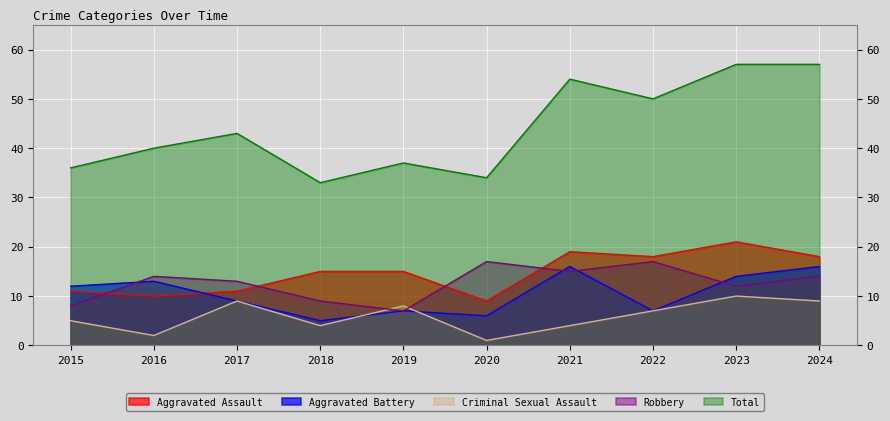

True or false: Aggravated Assault has more than 0 points higher than both neighbors.

True